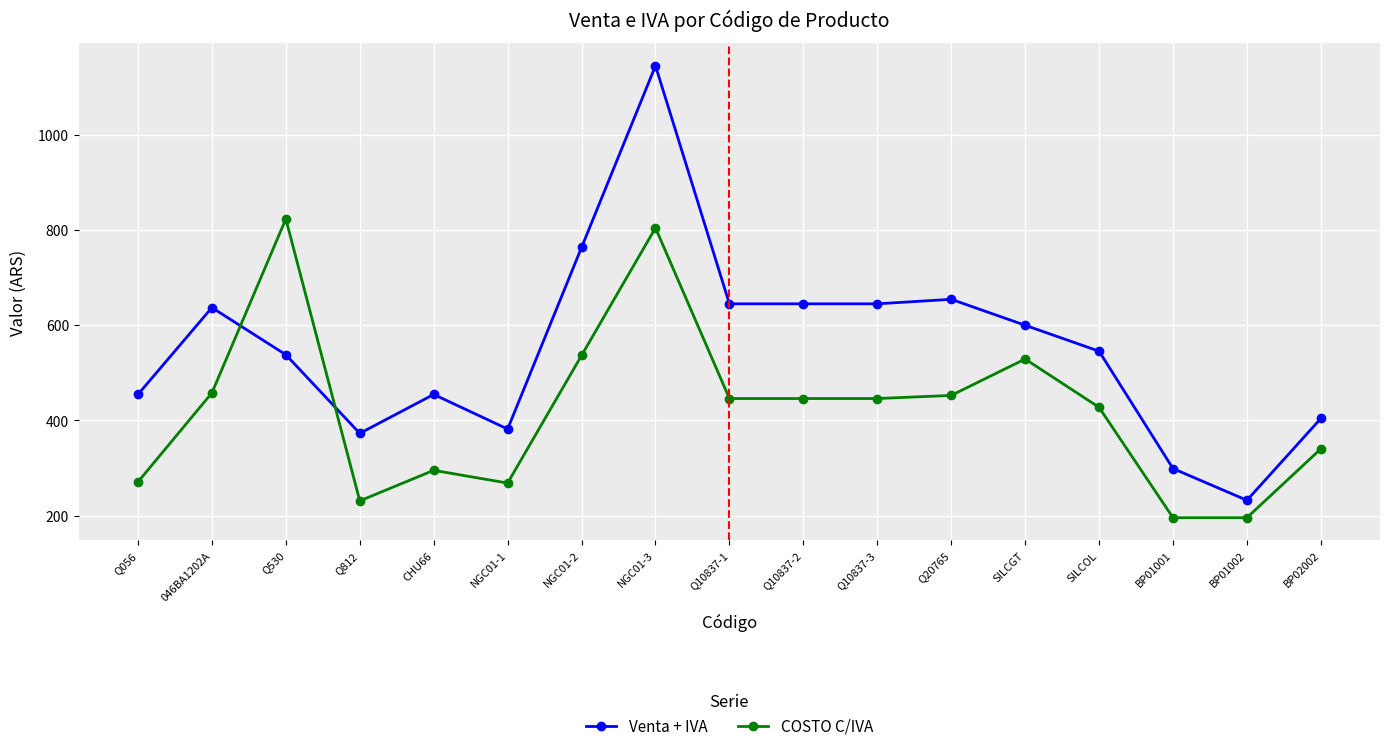

Rank the series by their average value, from highest to lowest.

Venta + IVA, COSTO C/IVA